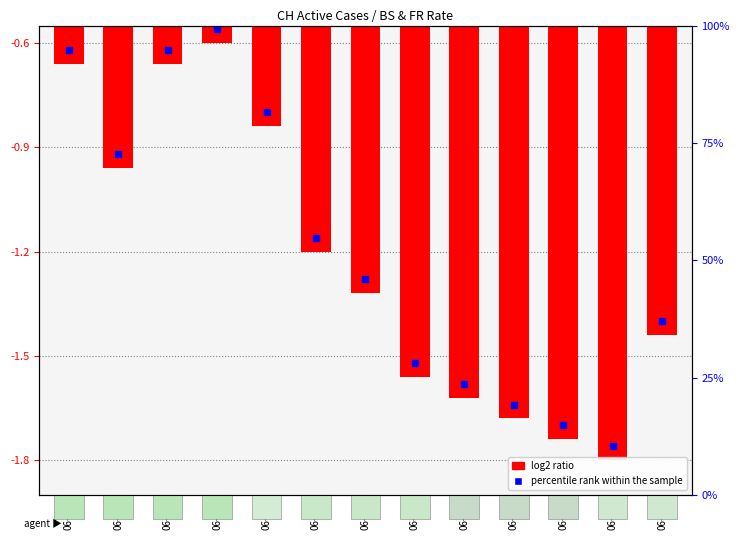

What is the difference between the values at 06-04 and 06-12?

1.1